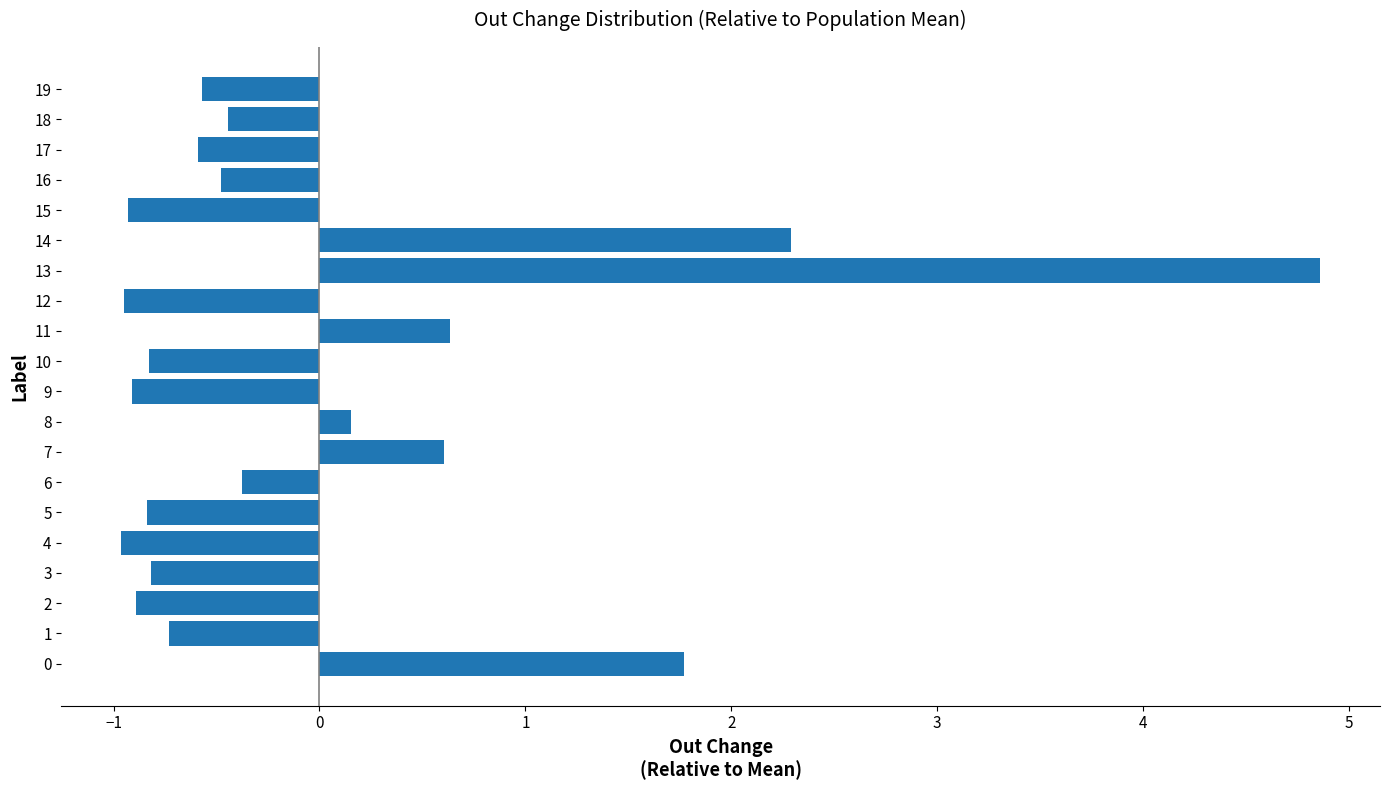

What is the difference between the maximum and minimum values?

5.8